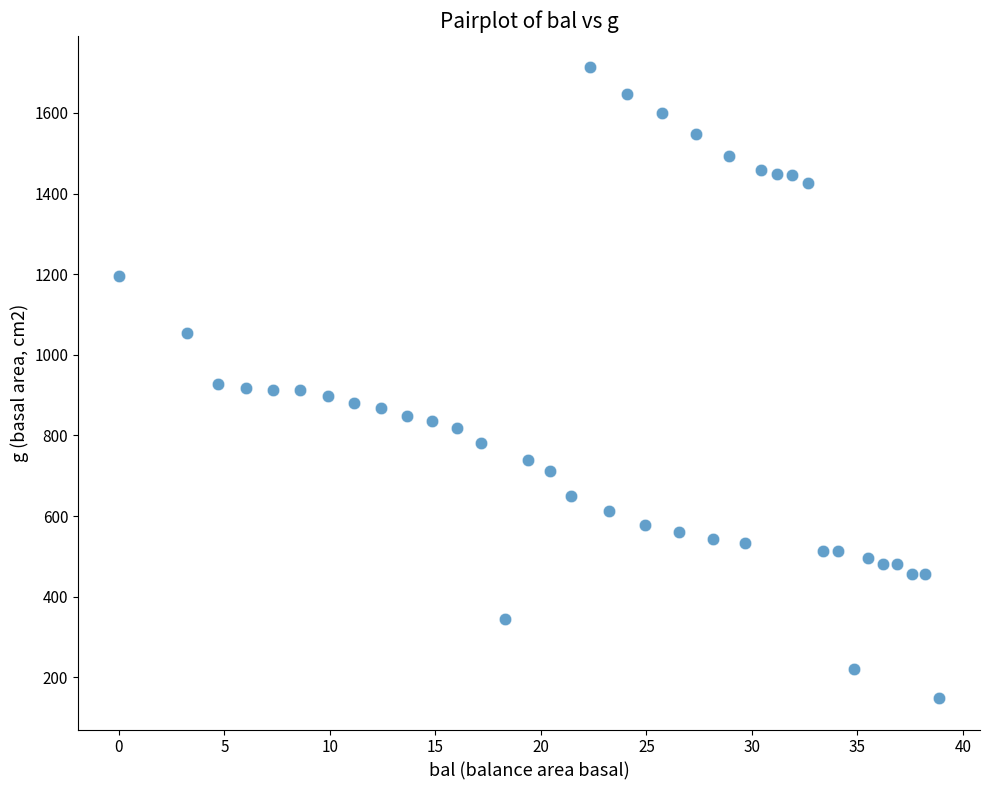

What is the range of Y values (max minus min)?

1564.4